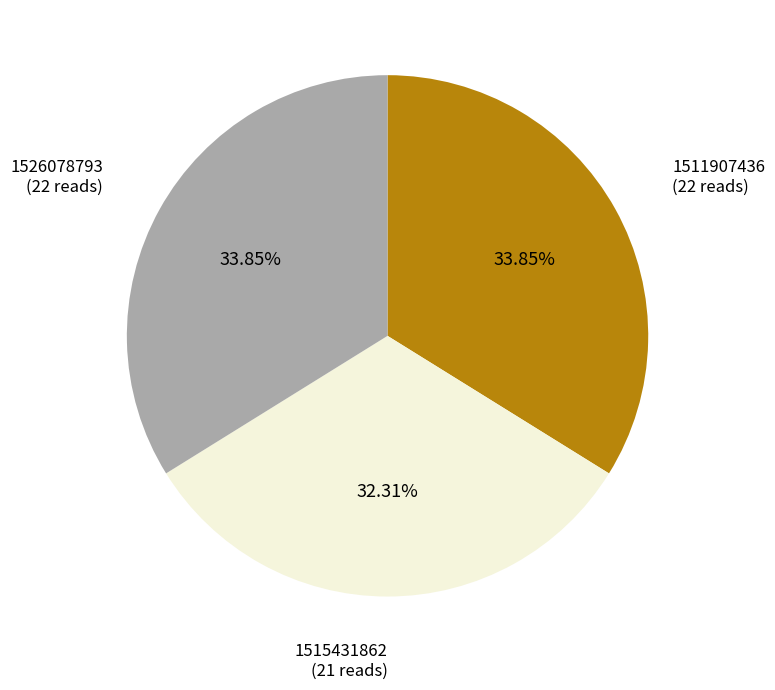

Is there a majority slice in this chart?

No